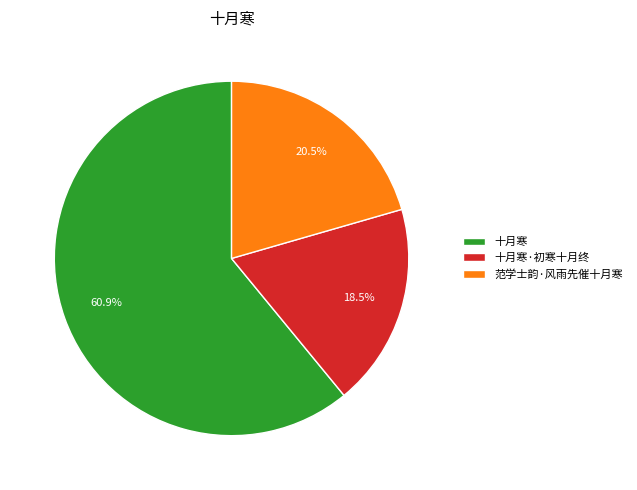

What is the smallest slice in the pie chart?

十月寒·初寒十月终